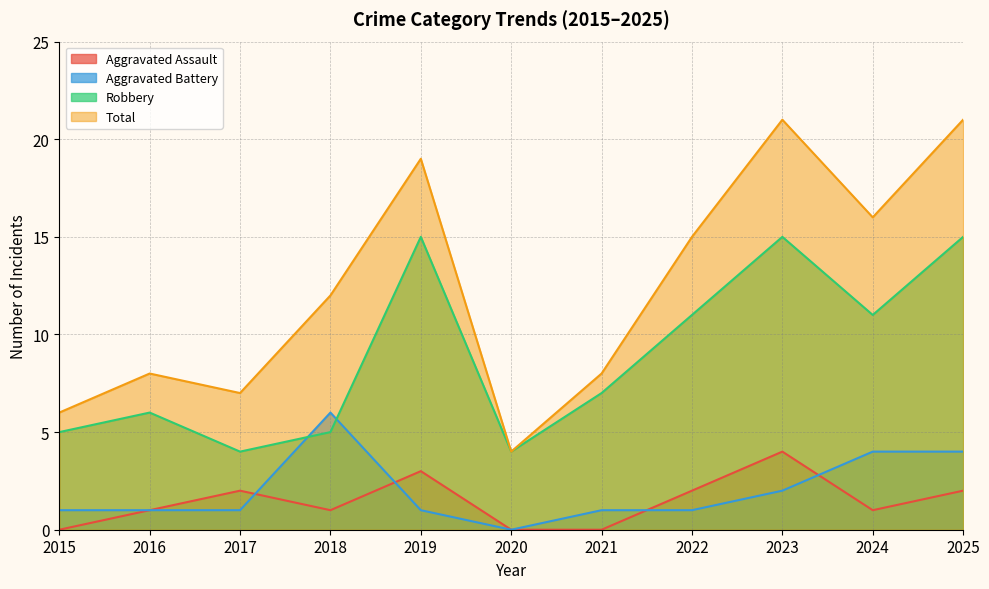

How many values in the Aggravated Assault series are below 1?

3